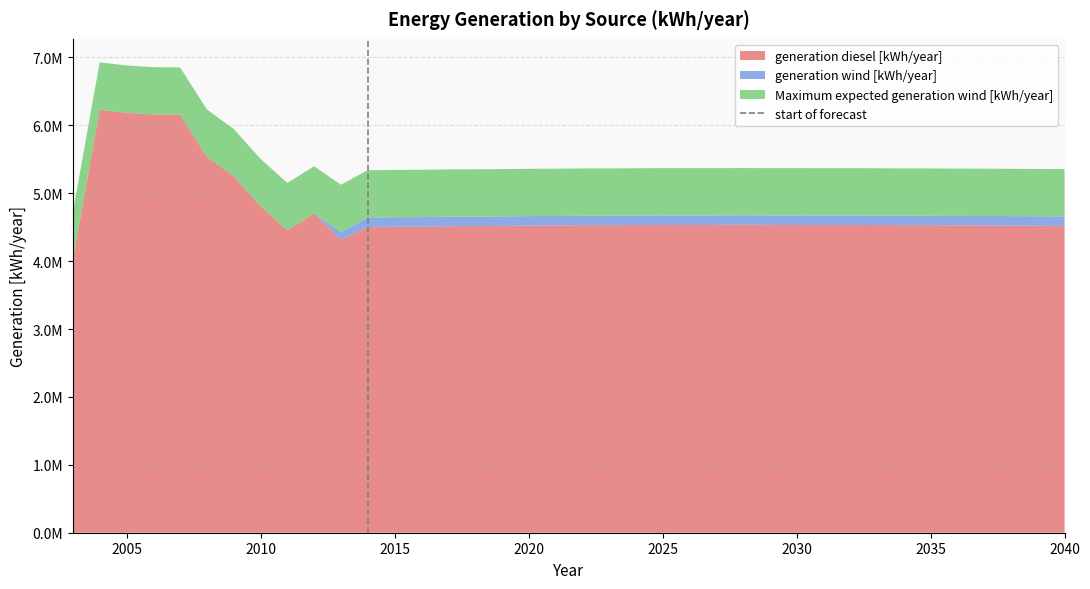

Does the chart have visible grid lines?

Yes